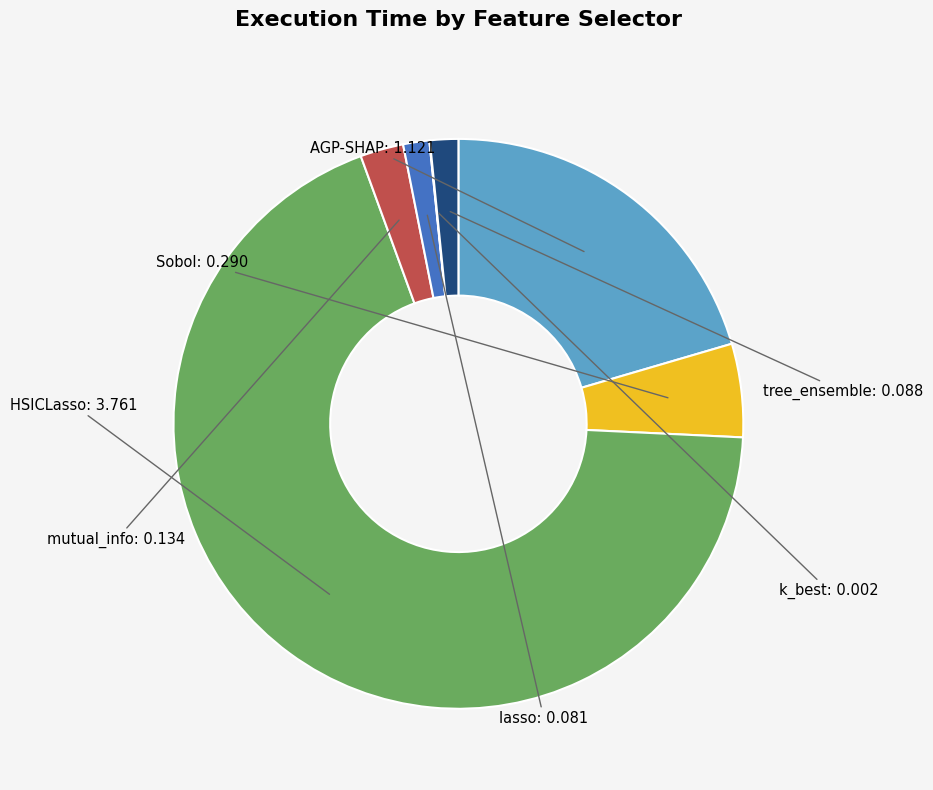

Which has a higher value, Sobol or HSICLasso?

HSICLasso